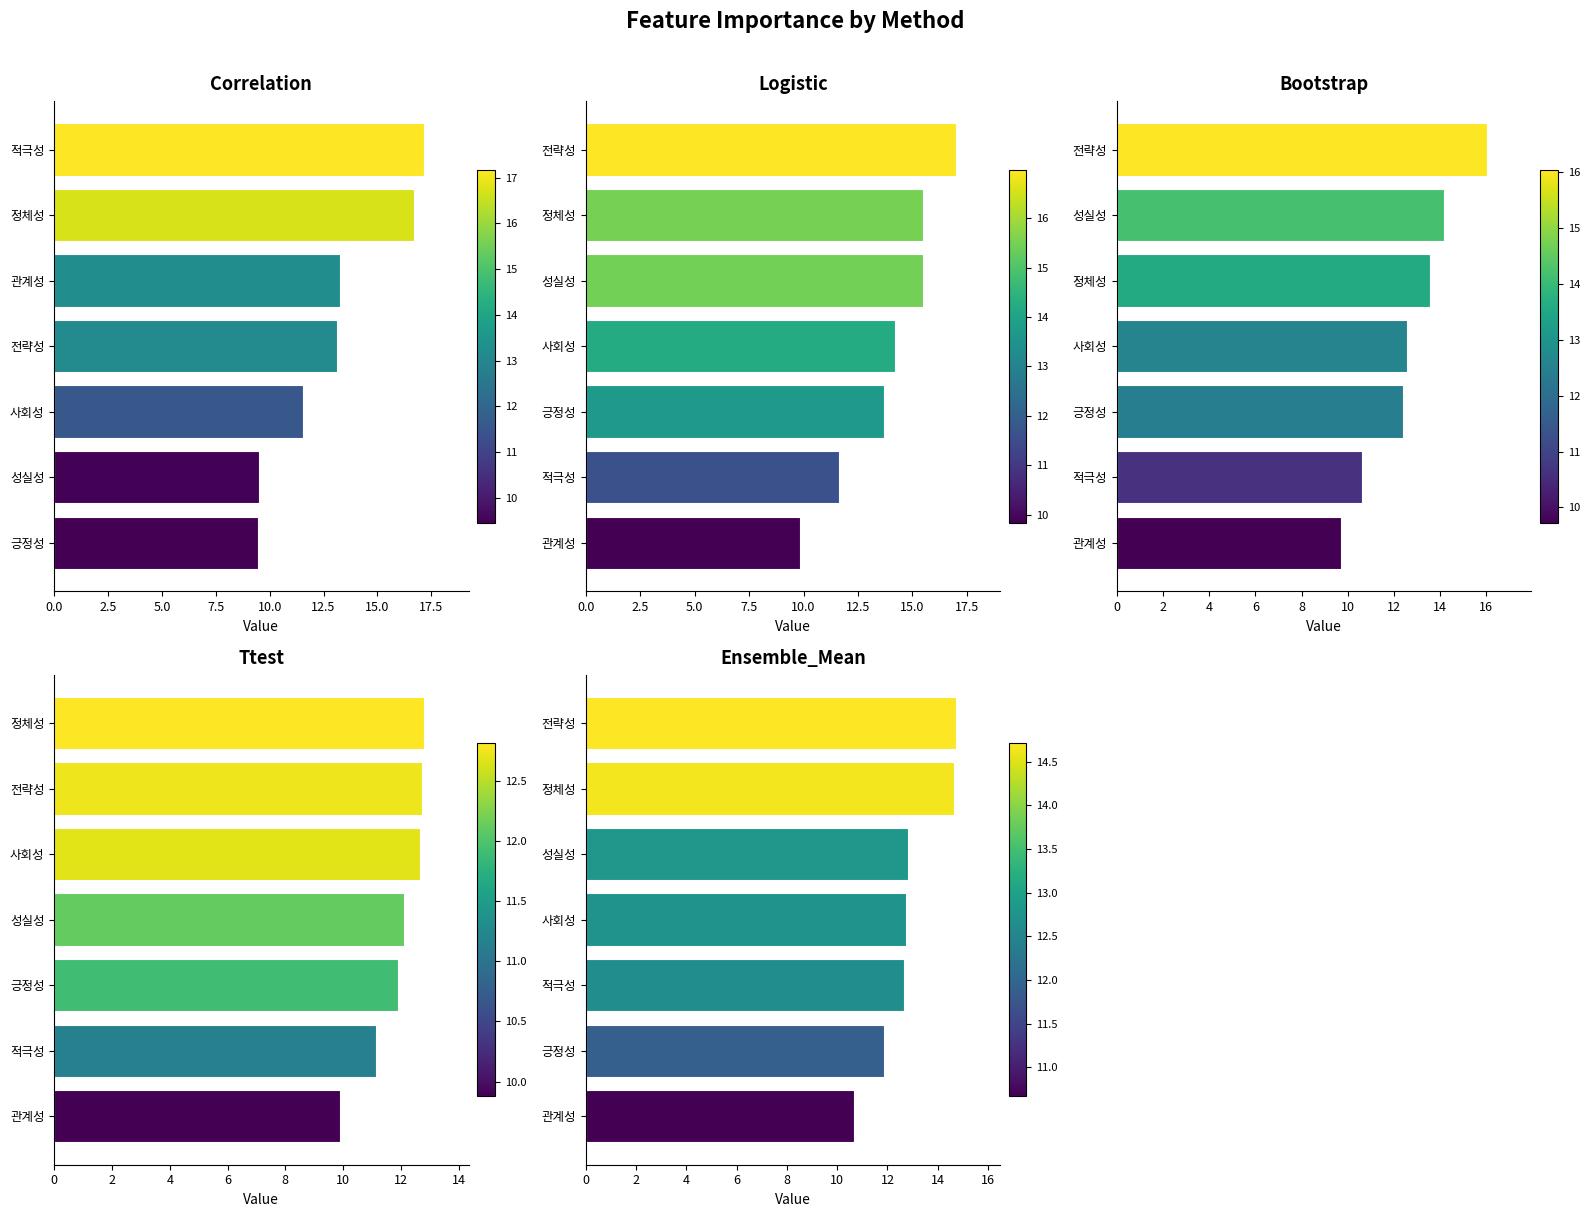

Are the bars grouped side by side (vs. stacked)?

Yes